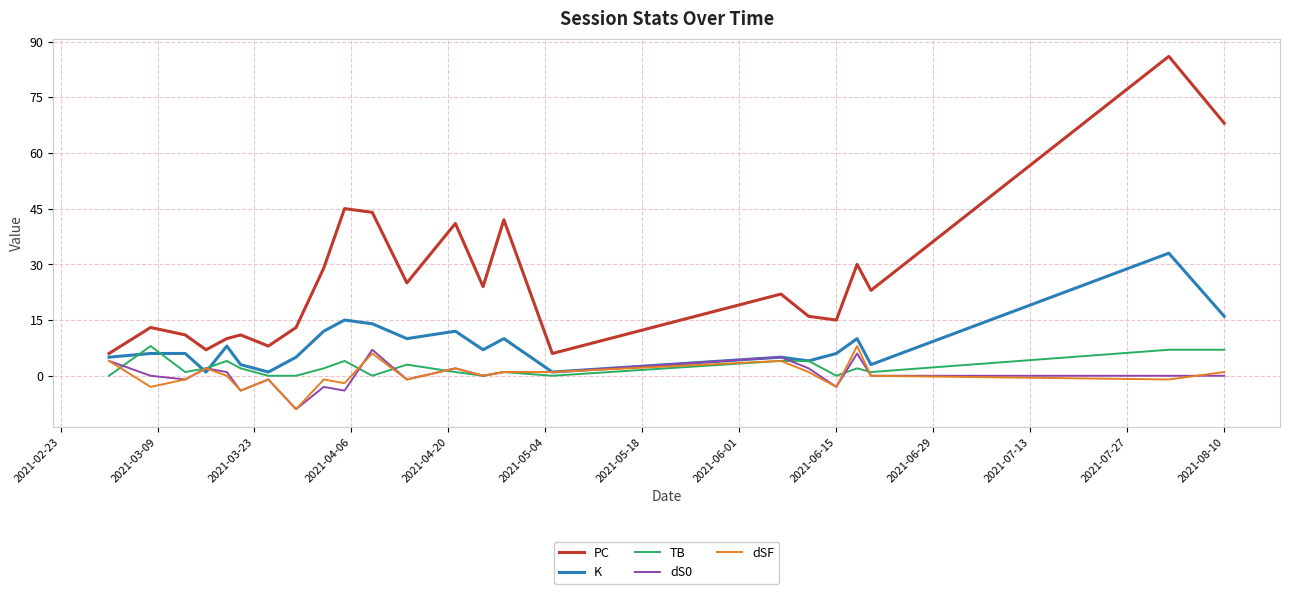

What is the maximum value shown in the chart?

86